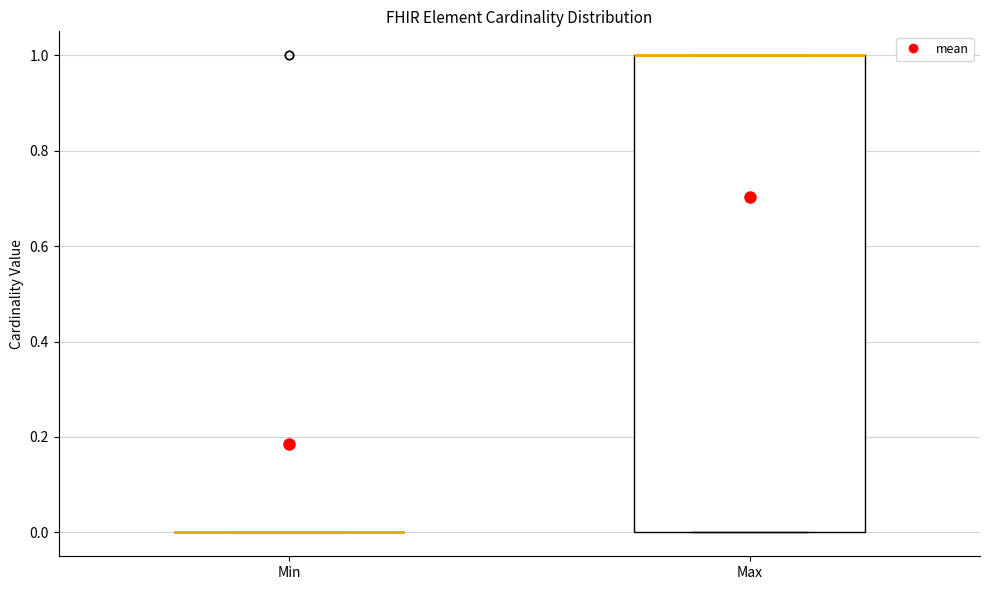

Reading left to right, read every box against the y-axis: the position of its median line, the range the box covers, and the ends of its whiskers. The values are not printed on the chart, so give them approximately, as read against the axis.

Min: box collapsed to a line at 0, whiskers 0 to 0
Max: median 1 (drawn on the box's upper edge), box 0 to 1, whiskers 0 to 1